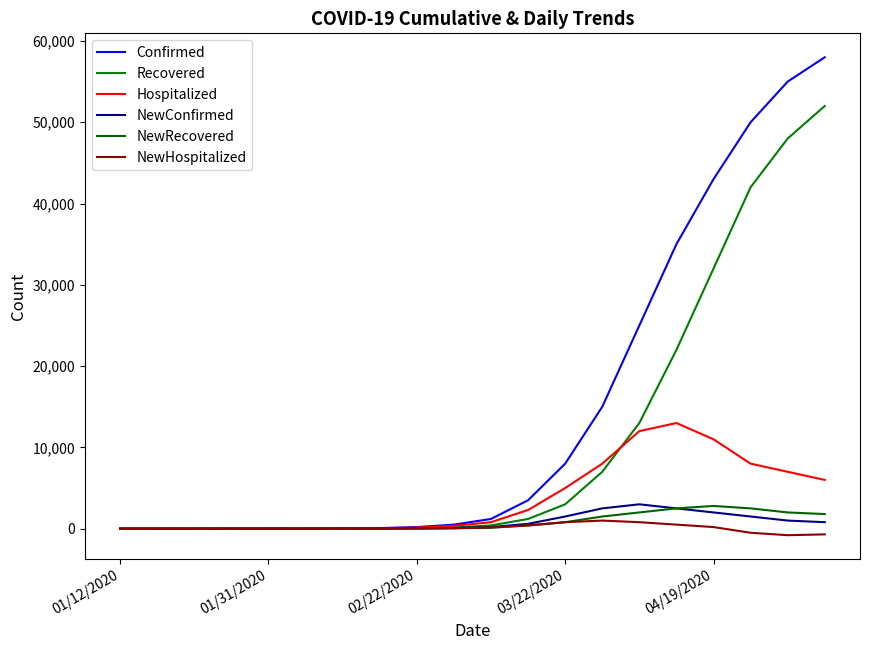

At how many categories does at least one series exceed 33796?

5